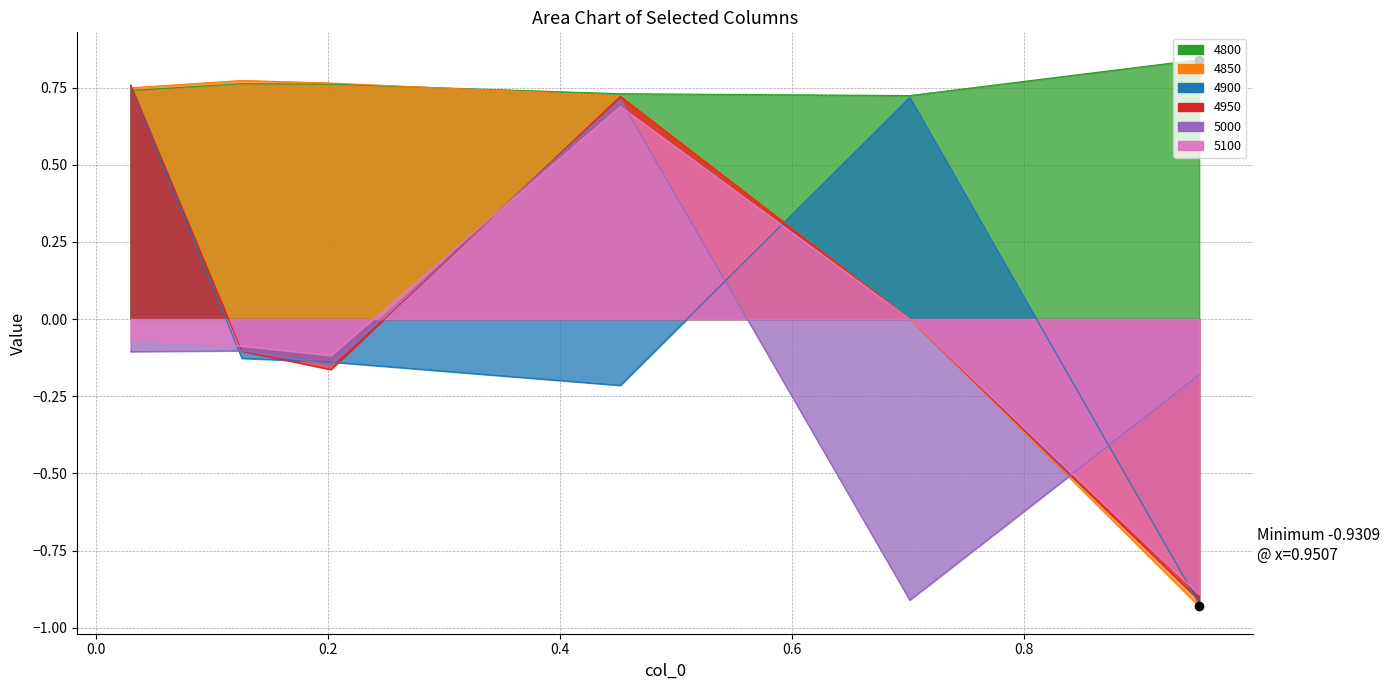

What is the lowest value of the 5000 series?

-0.9